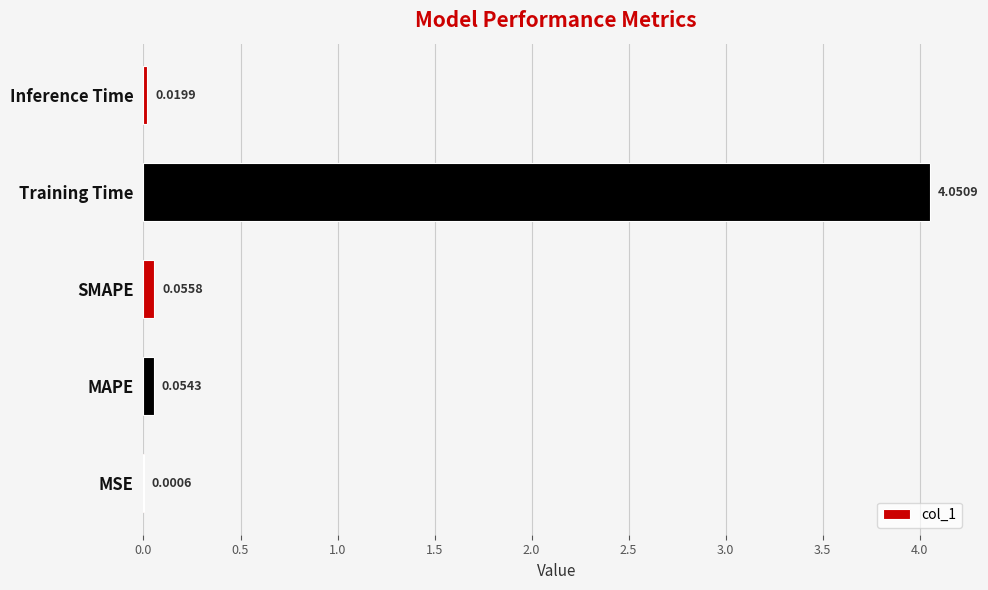

Are the bars horizontal?

Yes